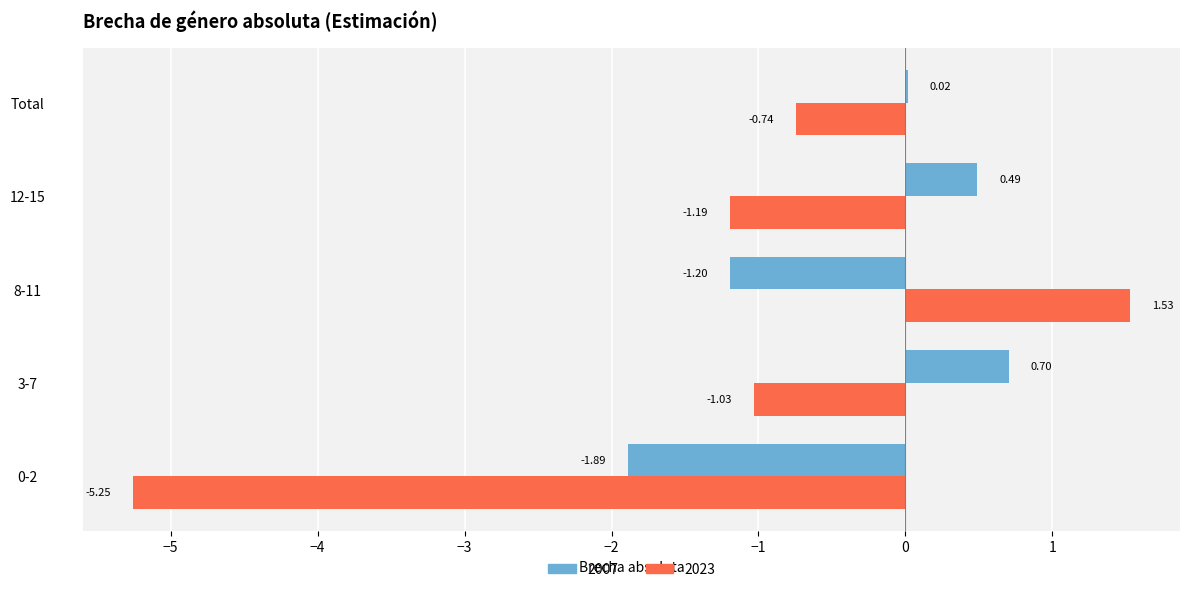

What is the sum of all 2023 values?

-6.7